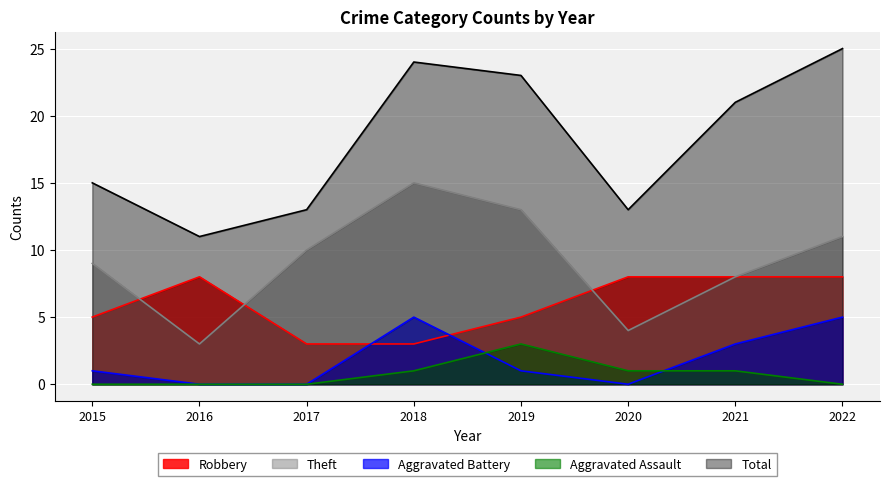

At which label is Total closest to 18?

2015